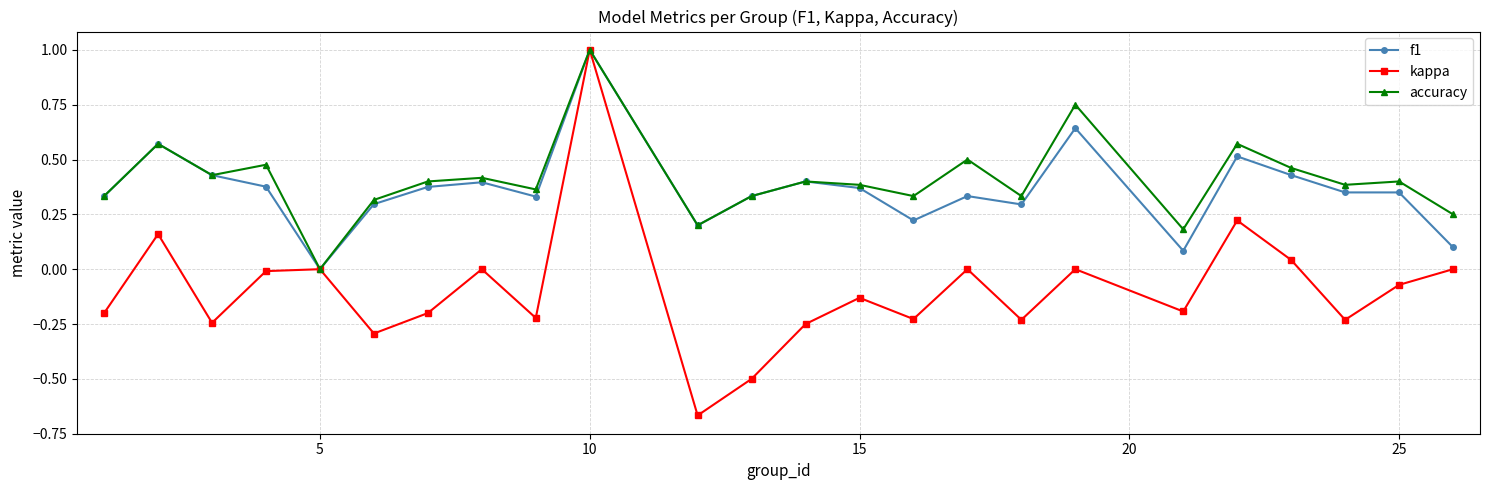

What is the highest value of the accuracy series?

1.0